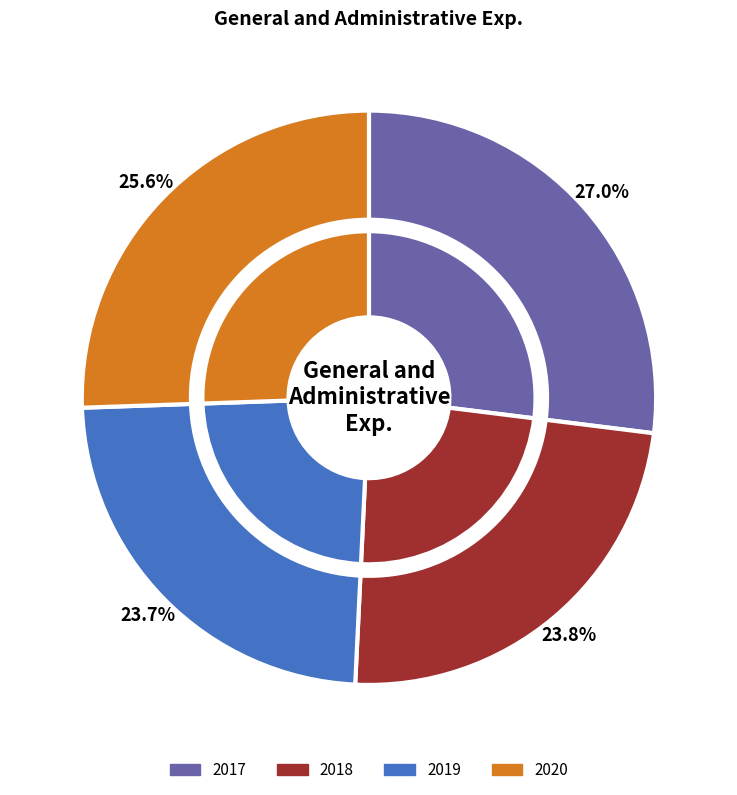

How many slices are in this pie chart?

4